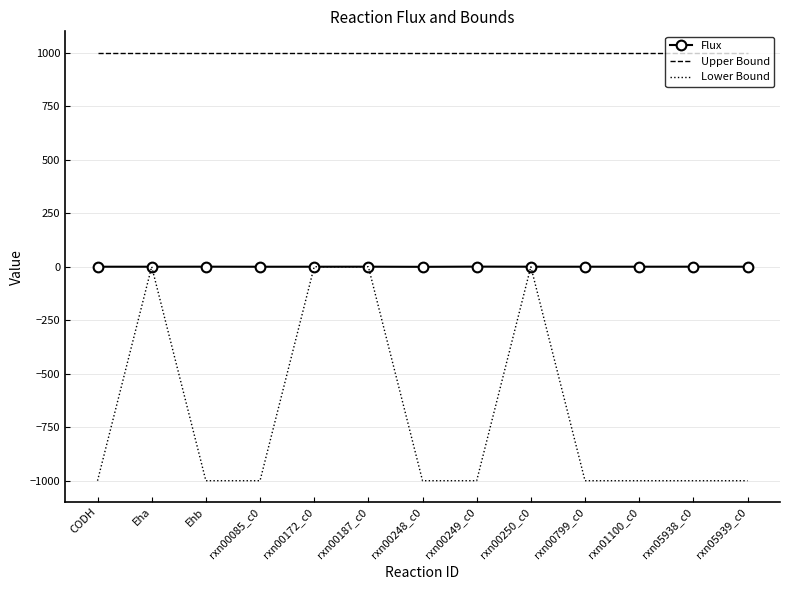

What is the sum of the Flux values at rxn05939_c0 and rxn00248_c0?

-0.4